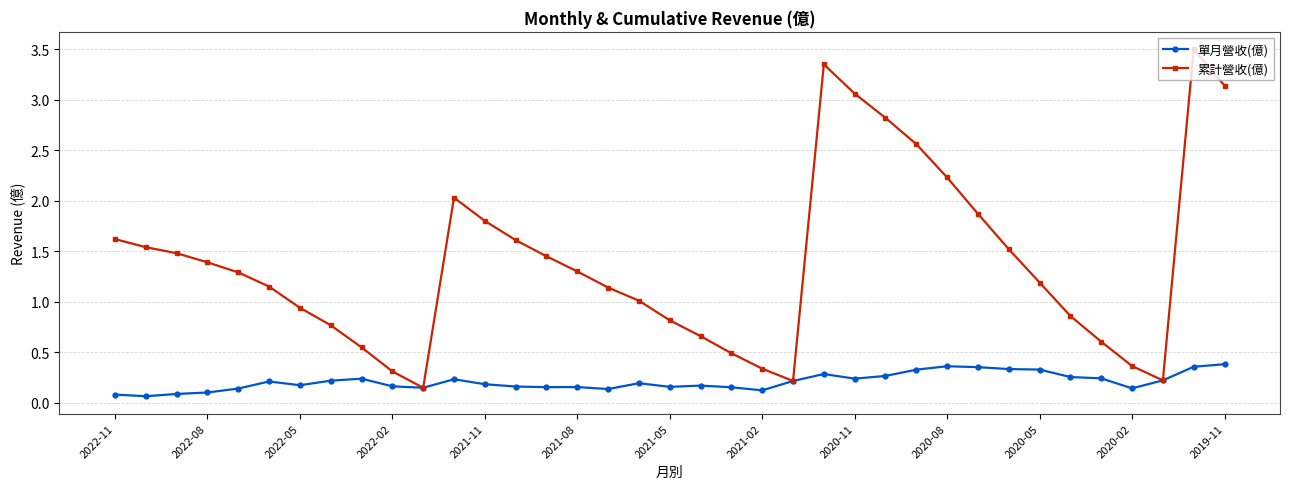

At how many categories does at least one series exceed 0?

37